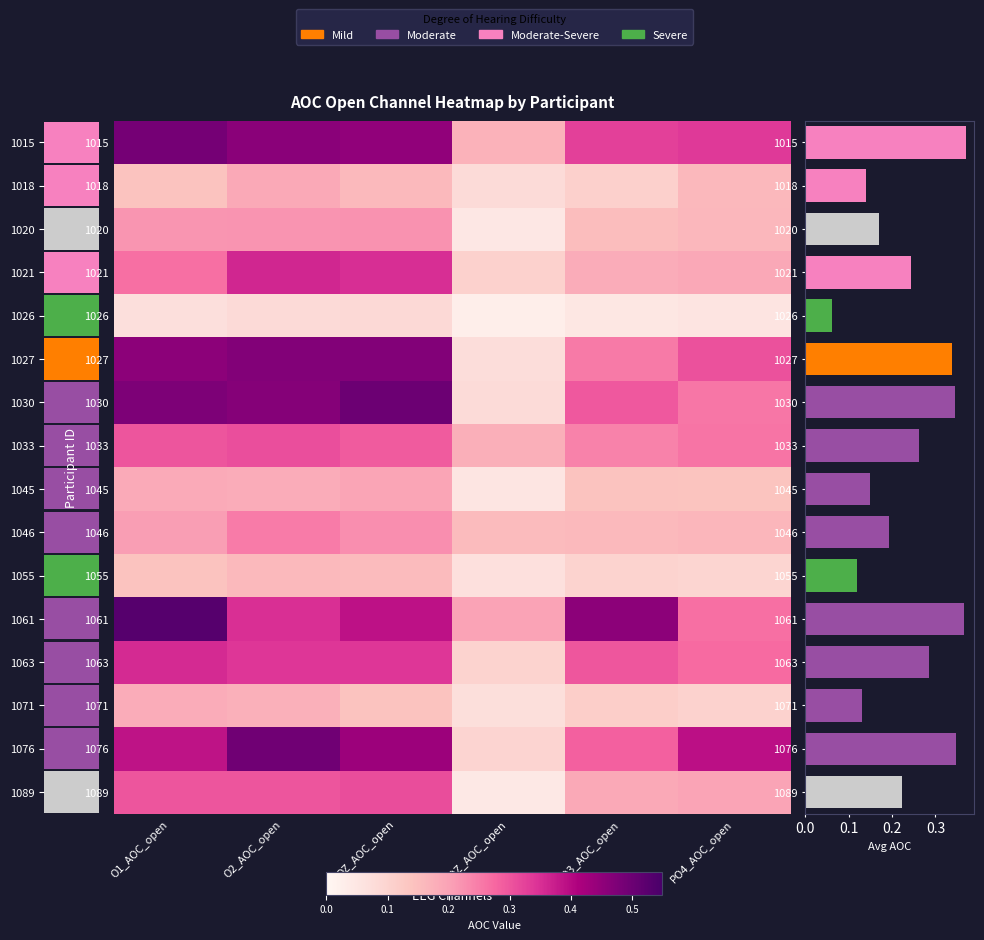

Is it true that 1089 equals 0.1 at O2_AOC_open?

False